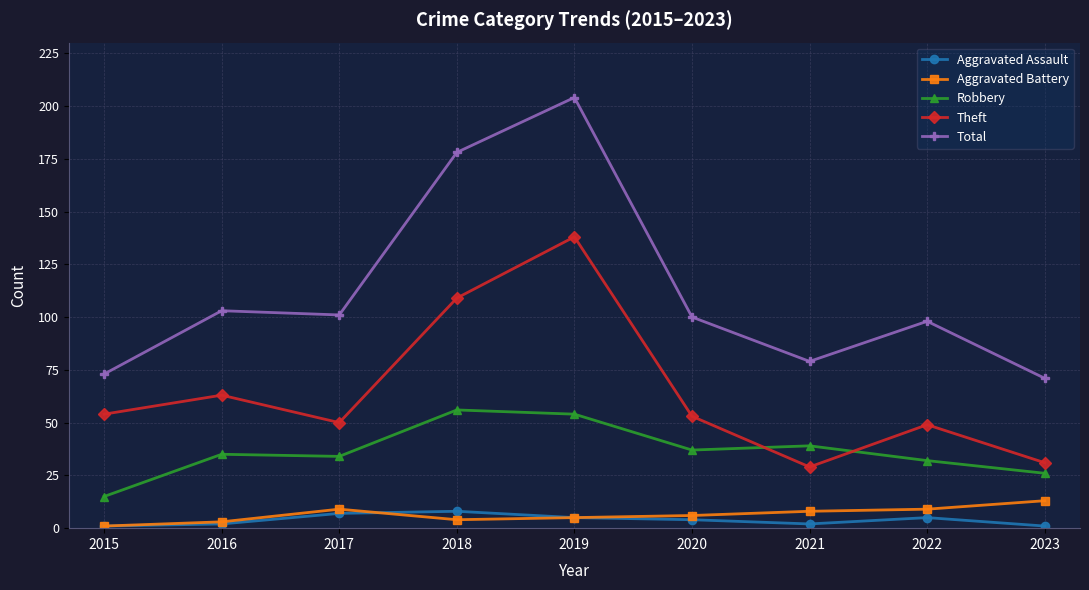

What is the value of the Aggravated Battery point at the 9th from the left?

13